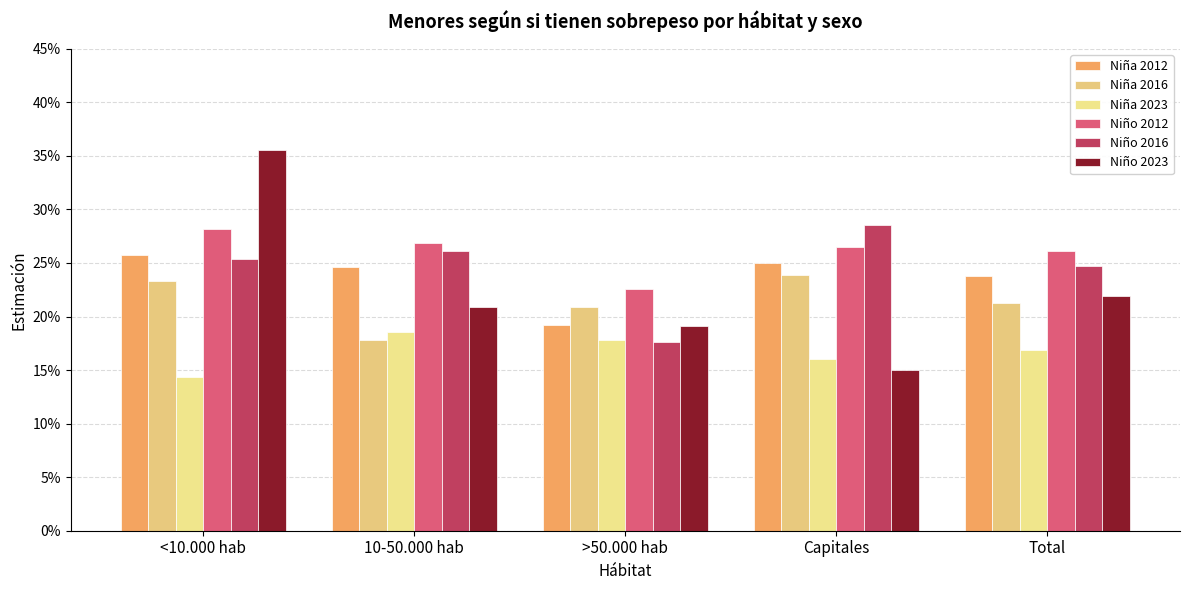

Which series has the largest range (max minus min)?

Niño 2023